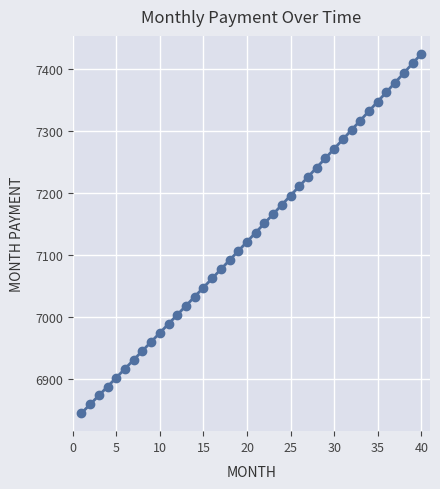

What is the value of the 2nd point from the left?

6859.2